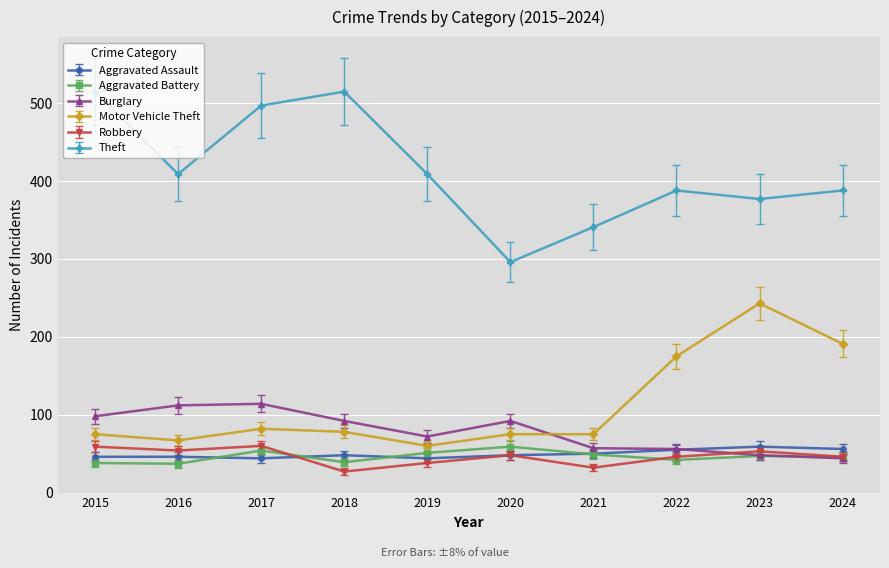

Where is the first local maximum for Aggravated Battery?

2017